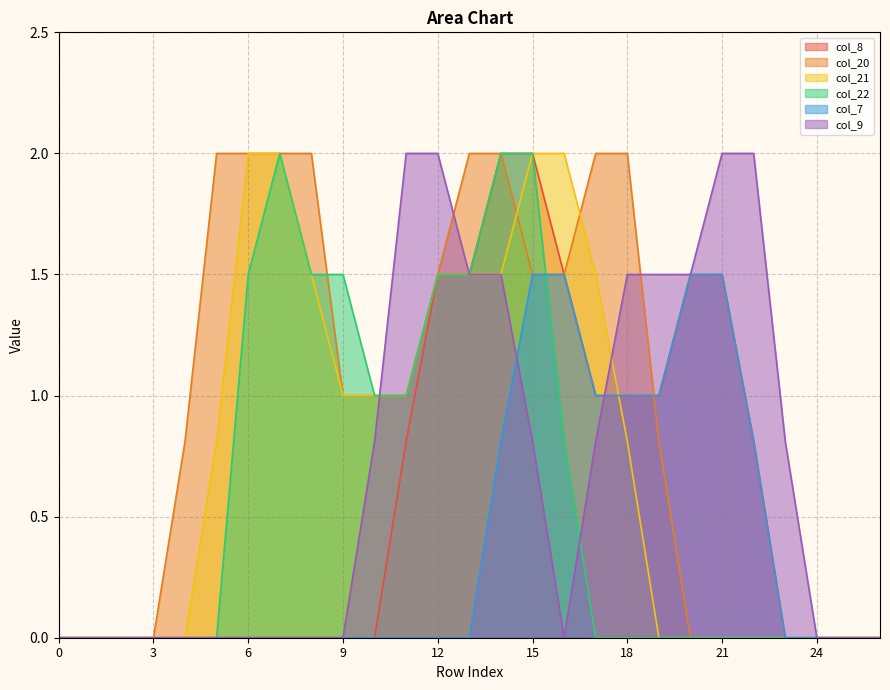

At 0, list the series in order from smallest to largest.

col_8, col_20, col_21, col_22, col_7, col_9